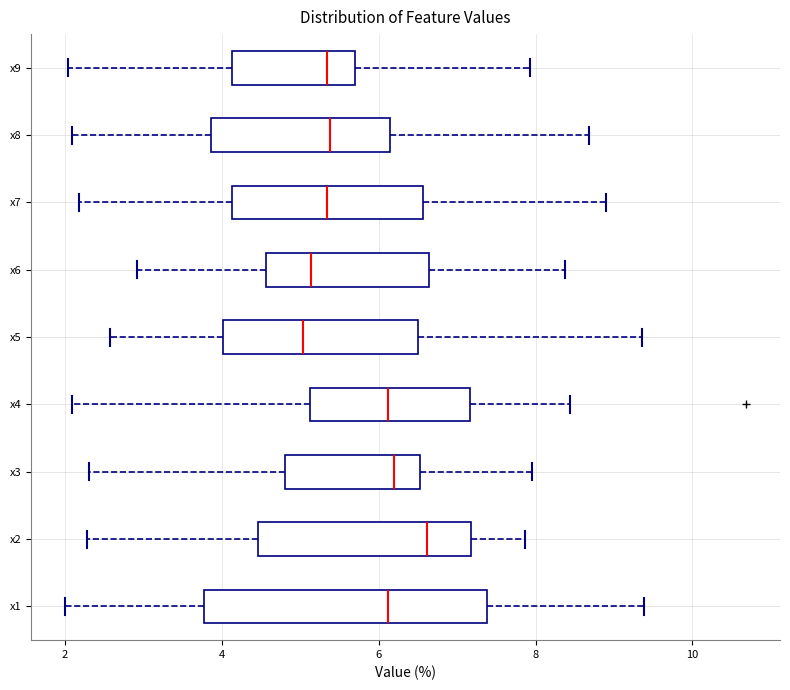

Which box is the widest, from its left edge to its right edge?

x1